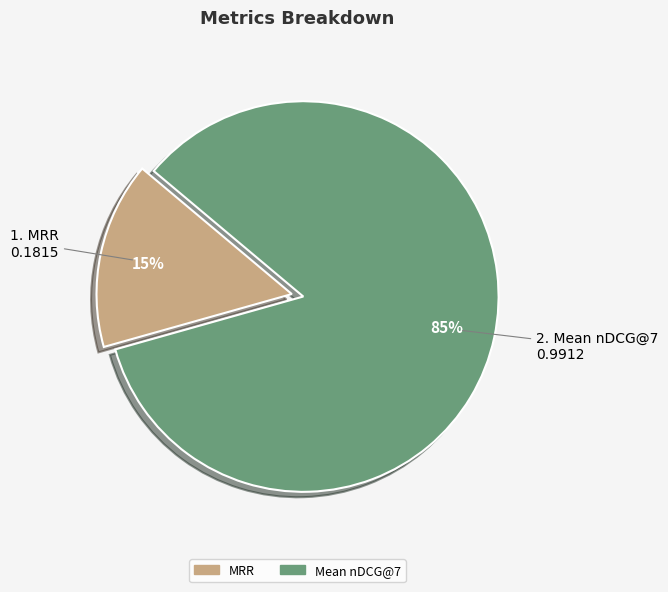

Between Mean nDCG@7 and MRR, which is larger?

Mean nDCG@7